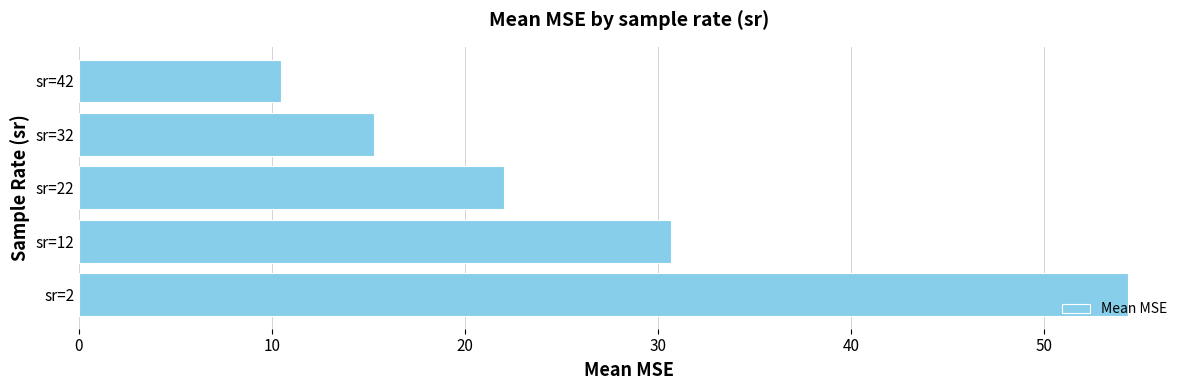

Count the number of categories in the chart.

5